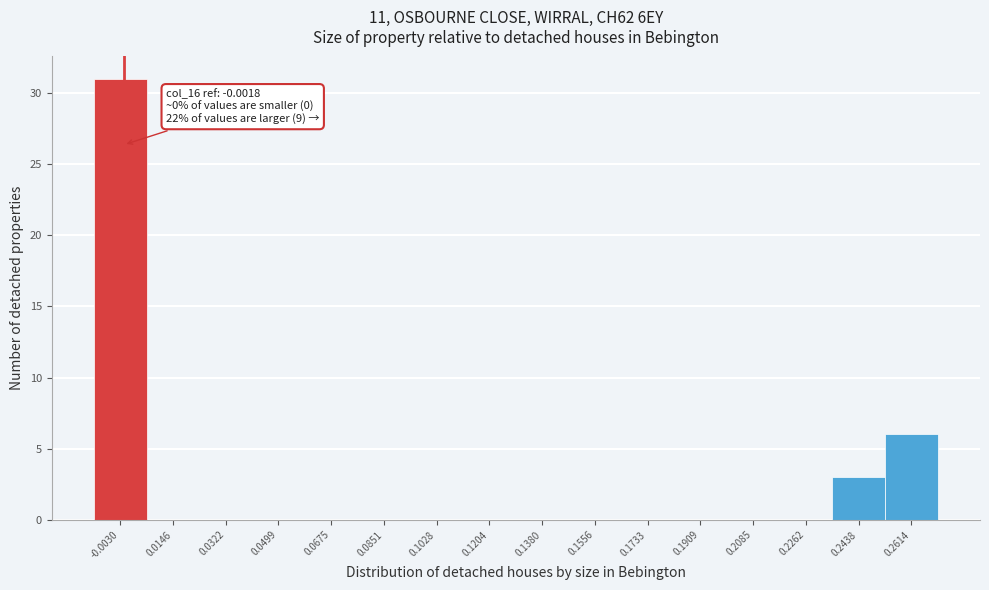

Over which range of the x-axis is the bar tallest?

-0.012 to 0.006